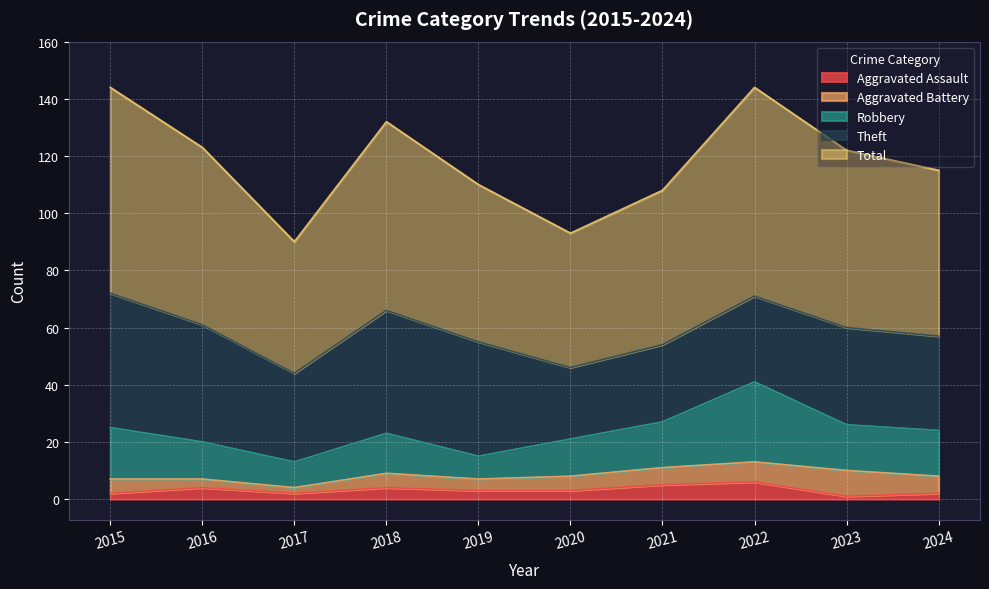

What is the difference between the maximum and minimum values in the Aggravated Battery series?

7